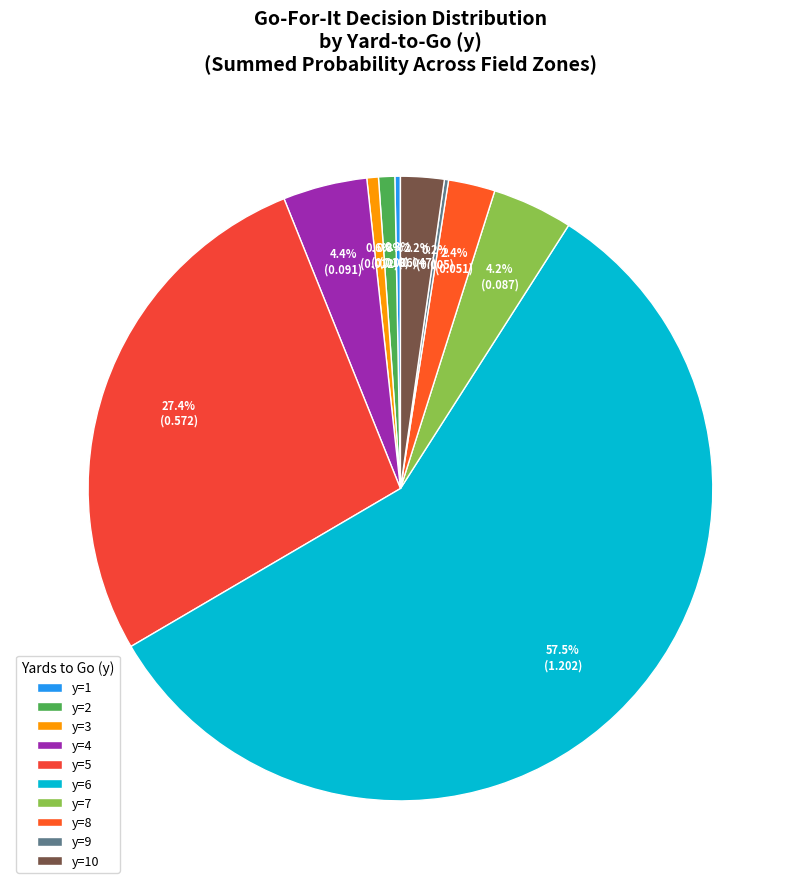

Between y=8 and y=2, which is larger?

y=8